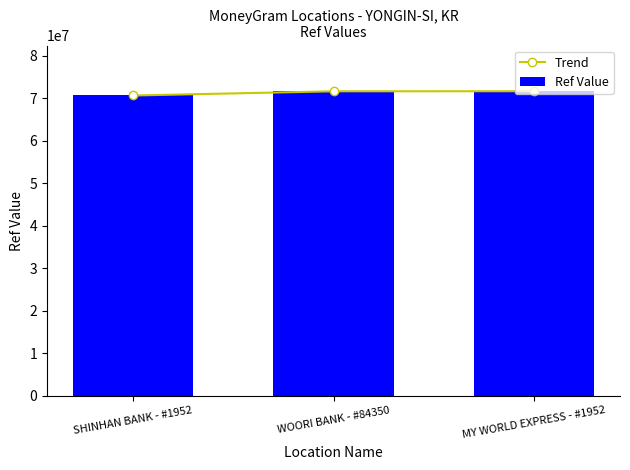

Which series has the largest total across all categories?

Trend